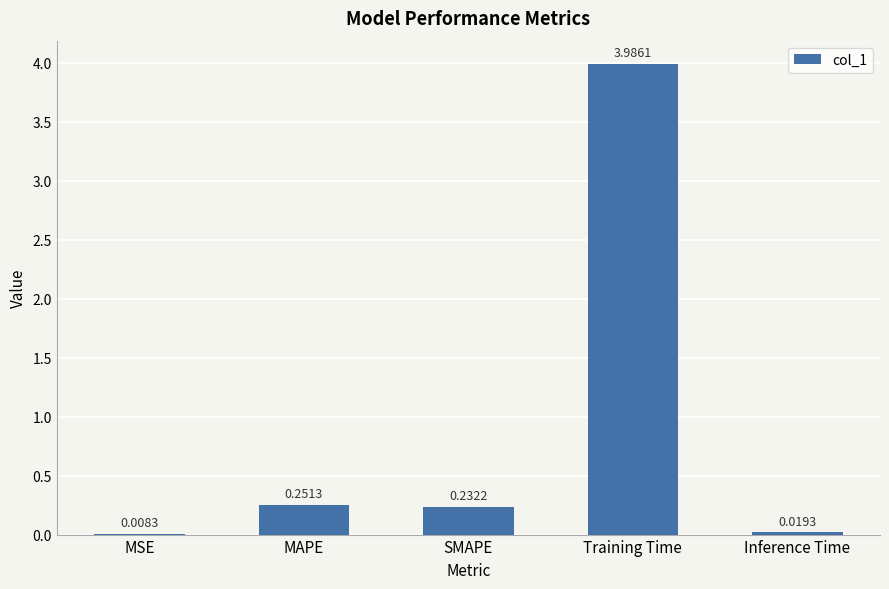

Between Inference Time and MSE, which is larger?

Inference Time